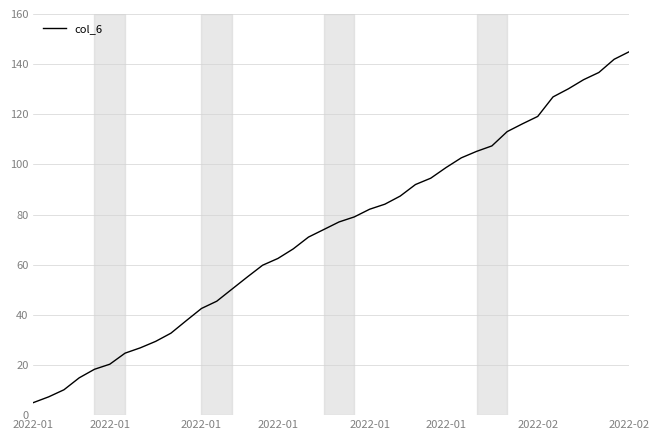

Reading right to left, what are all the values shown in this chart?

145.0	141.9	136.7	133.8	130.1	126.9	119.1	116.2	113.1	107.4	105.2	102.6	98.7	94.5	92.0	87.4	84.1	82.1	79.1	77.1	74.0	71.0	66.3	62.5	59.8	55.1	50.3	45.4	42.5	37.7	32.7	29.4	26.8	24.7	20.3	18.3	14.9	10.1	7.3	5.0